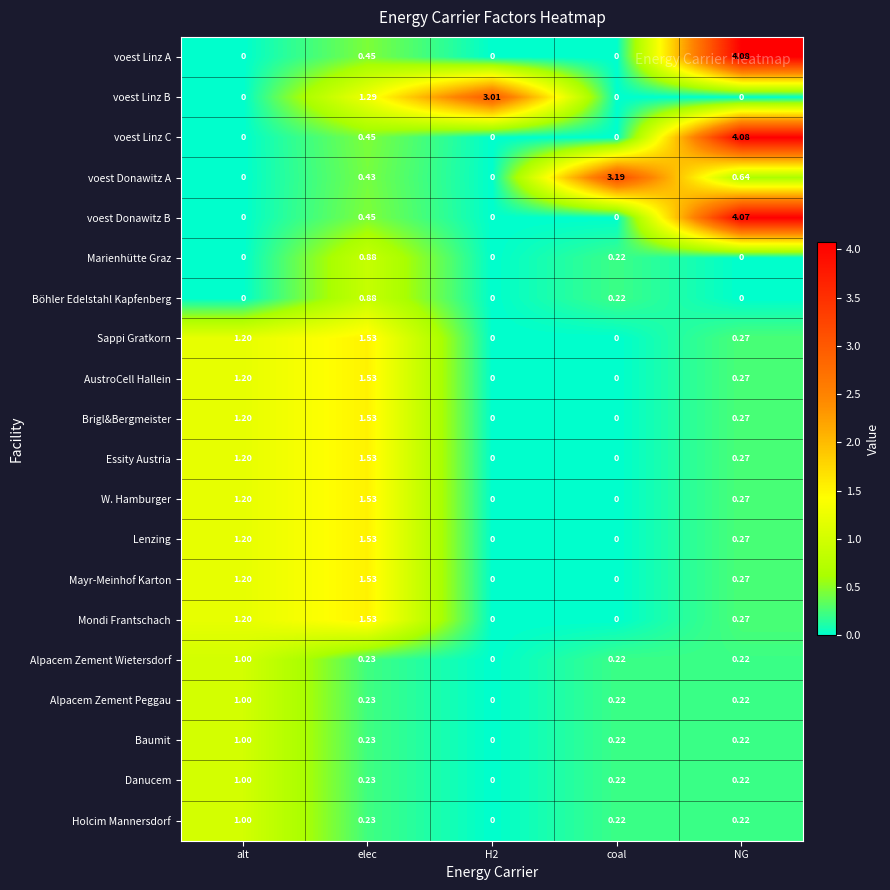

Between alt and elec, which series saw the biggest shift?

voest Linz B